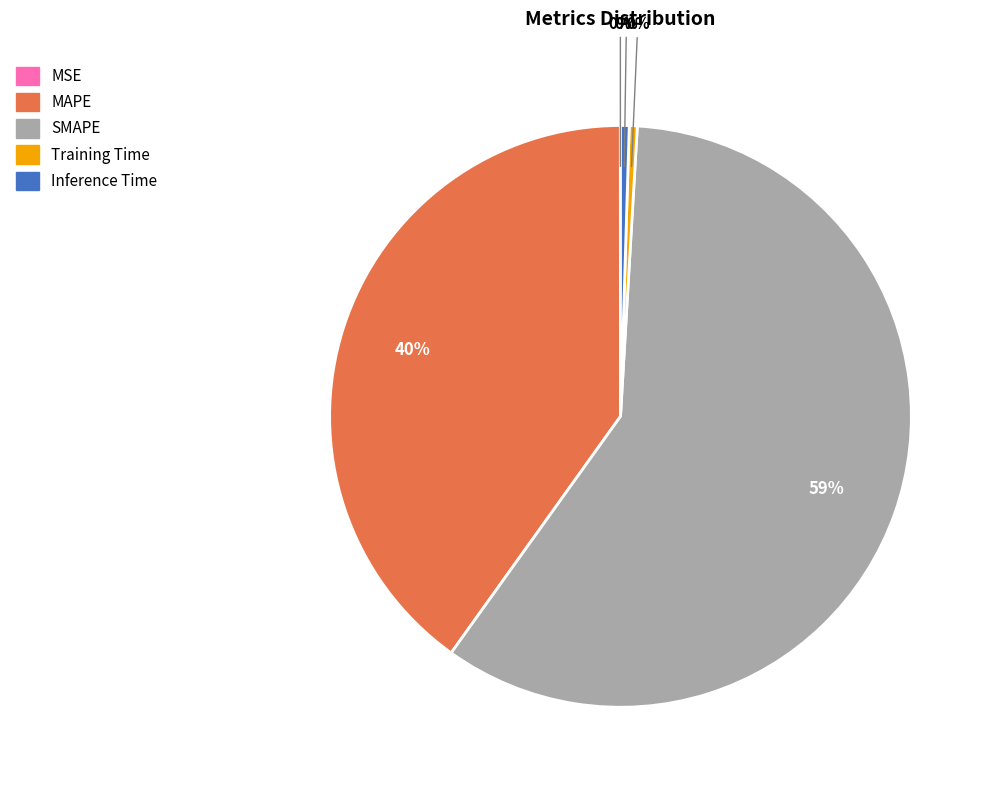

Is SMAPE the majority of the pie?

Yes